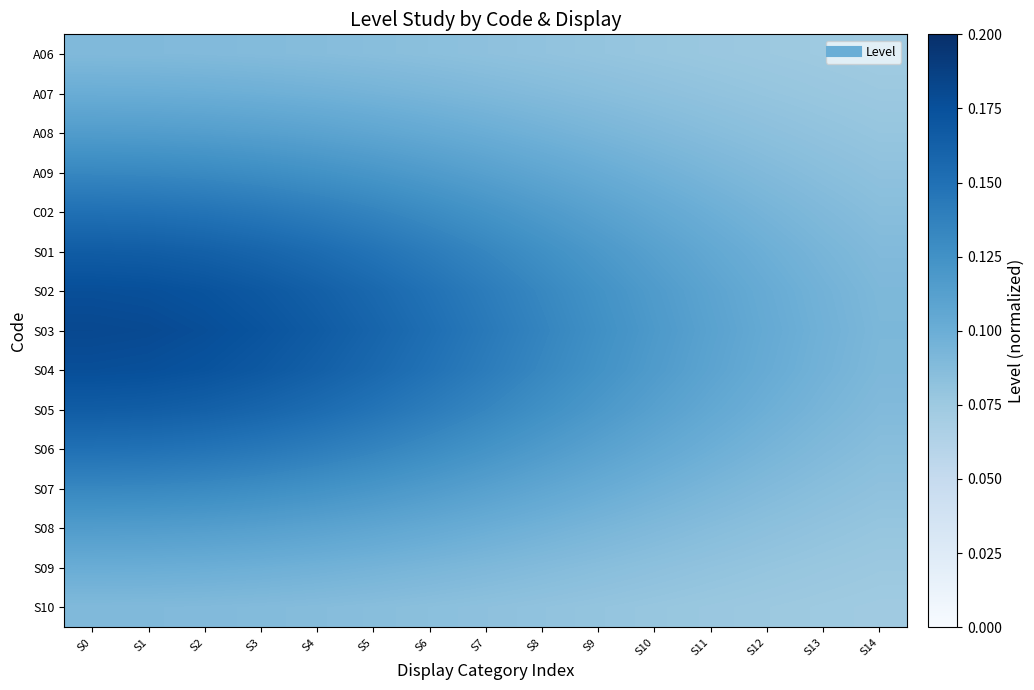

Reading left to right, extract all data points from this chart.

A06: S0=0.1	S1=0.1	S2=0.1	S3=0.1	S4=0.1	S5=0.1	S6=0.1	S7=0.1	S8=0.1	S9=0.1	S10=0.1	S11=0.1	S12=0.1	S13=0.1	S14=0.1
A07: S0=0.1	S1=0.1	S2=0.1	S3=0.1	S4=0.1	S5=0.1	S6=0.1	S7=0.1	S8=0.1	S9=0.1	S10=0.1	S11=0.1	S12=0.1	S13=0.1	S14=0.1
A08: S0=0.1	S1=0.1	S2=0.1	S3=0.1	S4=0.1	S5=0.1	S6=0.1	S7=0.1	S8=0.1	S9=0.1	S10=0.1	S11=0.1	S12=0.1	S13=0.1	S14=0.1
A09: S0=0.1	S1=0.1	S2=0.1	S3=0.1	S4=0.1	S5=0.1	S6=0.1	S7=0.1	S8=0.1	S9=0.1	S10=0.1	S11=0.1	S12=0.1	S13=0.1	S14=0.1
C02: S0=0.2	S1=0.1	S2=0.1	S3=0.1	S4=0.1	S5=0.1	S6=0.1	S7=0.1	S8=0.1	S9=0.1	S10=0.1	S11=0.1	S12=0.1	S13=0.1	S14=0.1
S01: S0=0.2	S1=0.2	S2=0.2	S3=0.2	S4=0.2	S5=0.1	S6=0.1	S7=0.1	S8=0.1	S9=0.1	S10=0.1	S11=0.1	S12=0.1	S13=0.1	S14=0.1
S02: S0=0.2	S1=0.2	S2=0.2	S3=0.2	S4=0.2	S5=0.2	S6=0.1	S7=0.1	S8=0.1	S9=0.1	S10=0.1	S11=0.1	S12=0.1	S13=0.1	S14=0.1
S03: S0=0.2	S1=0.2	S2=0.2	S3=0.2	S4=0.2	S5=0.2	S6=0.2	S7=0.1	S8=0.1	S9=0.1	S10=0.1	S11=0.1	S12=0.1	S13=0.1	S14=0.1
S04: S0=0.2	S1=0.2	S2=0.2	S3=0.2	S4=0.2	S5=0.2	S6=0.1	S7=0.1	S8=0.1	S9=0.1	S10=0.1	S11=0.1	S12=0.1	S13=0.1	S14=0.1
S05: S0=0.2	S1=0.2	S2=0.2	S3=0.2	S4=0.2	S5=0.1	S6=0.1	S7=0.1	S8=0.1	S9=0.1	S10=0.1	S11=0.1	S12=0.1	S13=0.1	S14=0.1
S06: S0=0.2	S1=0.1	S2=0.1	S3=0.1	S4=0.1	S5=0.1	S6=0.1	S7=0.1	S8=0.1	S9=0.1	S10=0.1	S11=0.1	S12=0.1	S13=0.1	S14=0.1
S07: S0=0.1	S1=0.1	S2=0.1	S3=0.1	S4=0.1	S5=0.1	S6=0.1	S7=0.1	S8=0.1	S9=0.1	S10=0.1	S11=0.1	S12=0.1	S13=0.1	S14=0.1
S08: S0=0.1	S1=0.1	S2=0.1	S3=0.1	S4=0.1	S5=0.1	S6=0.1	S7=0.1	S8=0.1	S9=0.1	S10=0.1	S11=0.1	S12=0.1	S13=0.1	S14=0.1
S09: S0=0.1	S1=0.1	S2=0.1	S3=0.1	S4=0.1	S5=0.1	S6=0.1	S7=0.1	S8=0.1	S9=0.1	S10=0.1	S11=0.1	S12=0.1	S13=0.1	S14=0.1
S10: S0=0.1	S1=0.1	S2=0.1	S3=0.1	S4=0.1	S5=0.1	S6=0.1	S7=0.1	S8=0.1	S9=0.1	S10=0.1	S11=0.1	S12=0.1	S13=0.1	S14=0.1